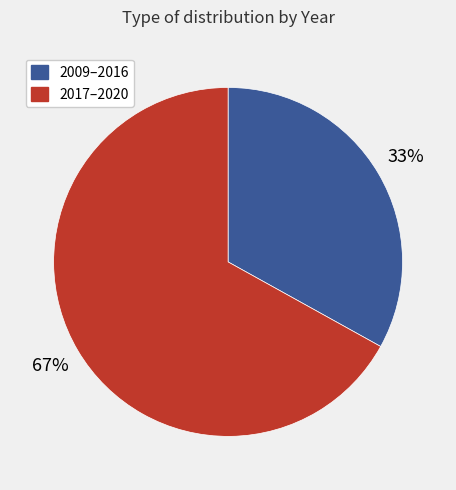

Between 2017–2020 and 2009–2016, which is larger?

2017–2020